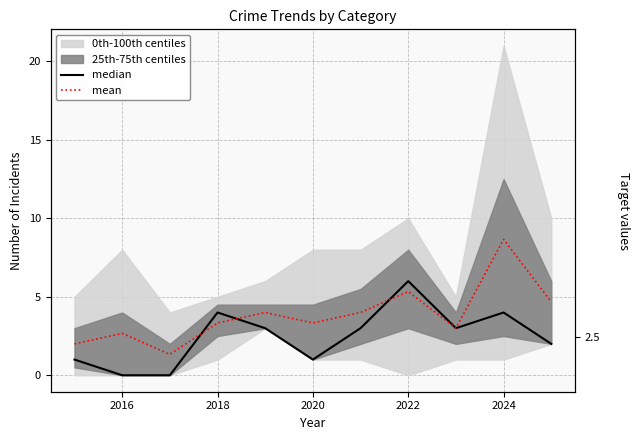

Which series has the largest total across all categories?

mean